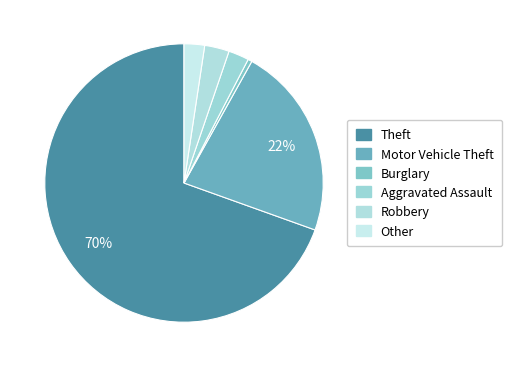

To the nearest percent, what is the combined percentage of Motor Vehicle Theft and Aggravated Assault?

25%